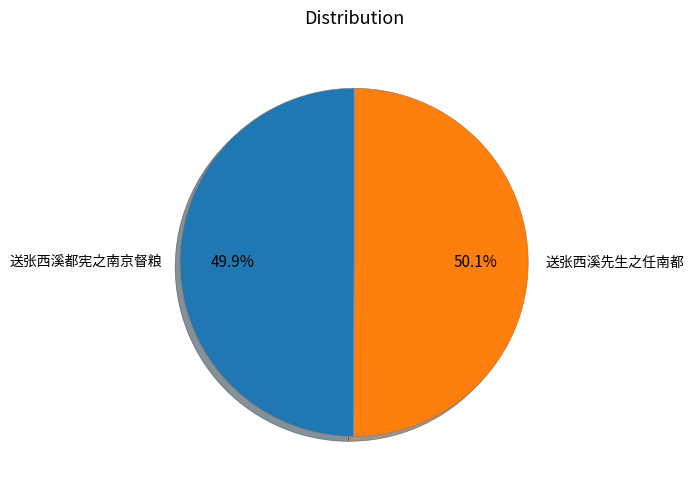

Is there a majority slice in this chart?

Yes